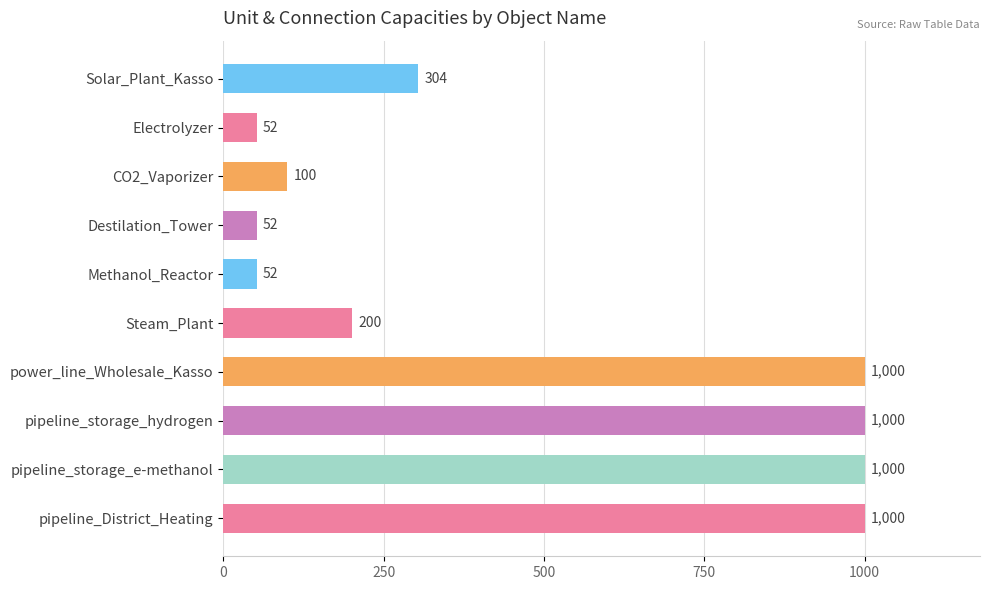

The value at pipeline_storage_hydrogen is 1000. True or false?

True